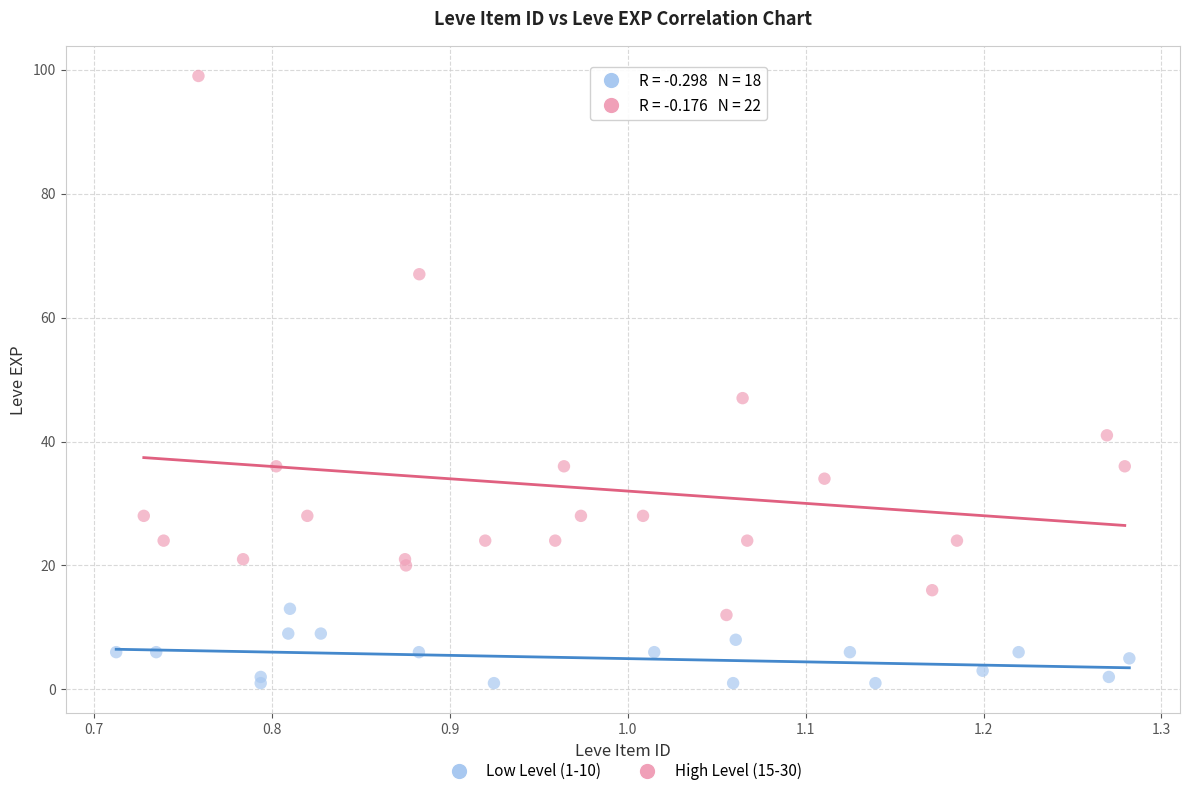

What are all the series names shown in the legend?

Low Level (1-10), High Level (15-30)